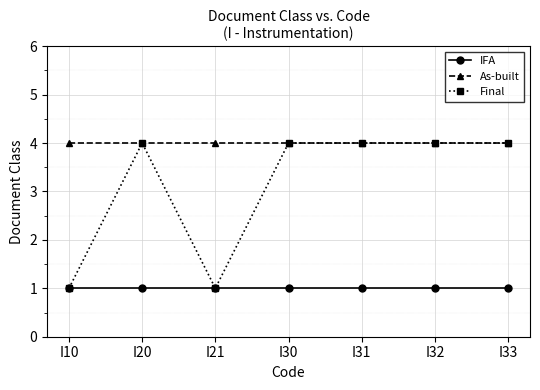

Count the number of categories in the chart.

7